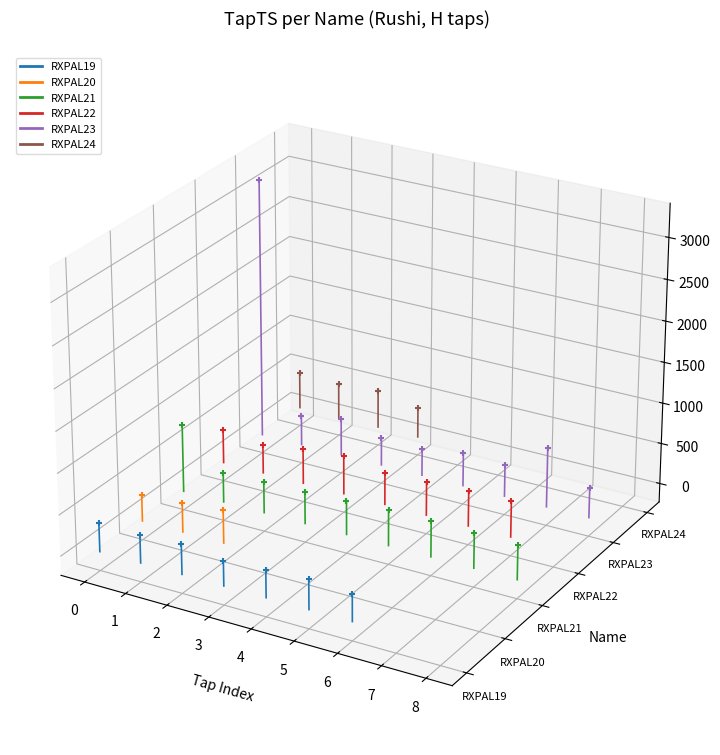

What are all the series names shown in the legend?

RXPAL19, RXPAL20, RXPAL21, RXPAL22, RXPAL23, RXPAL24